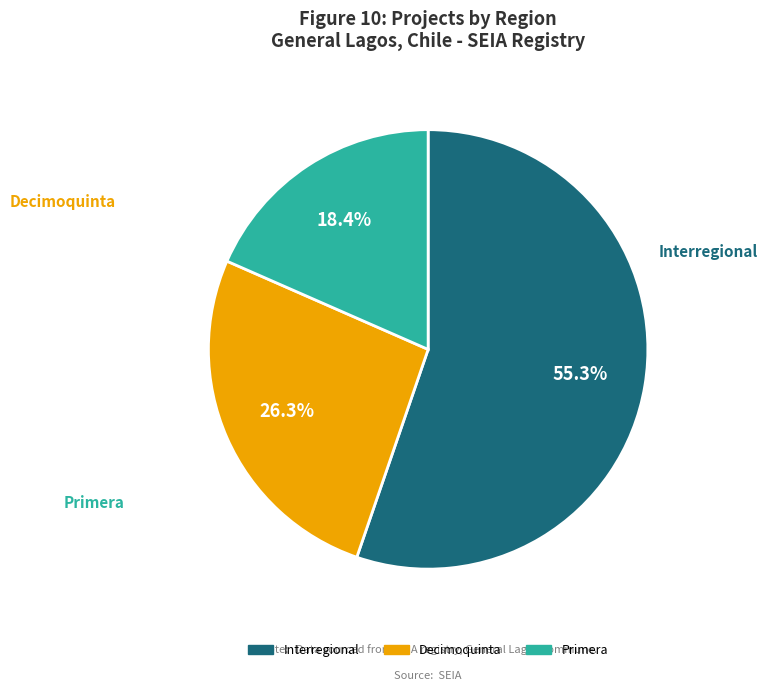

What is the largest slice in the pie chart?

Interregional